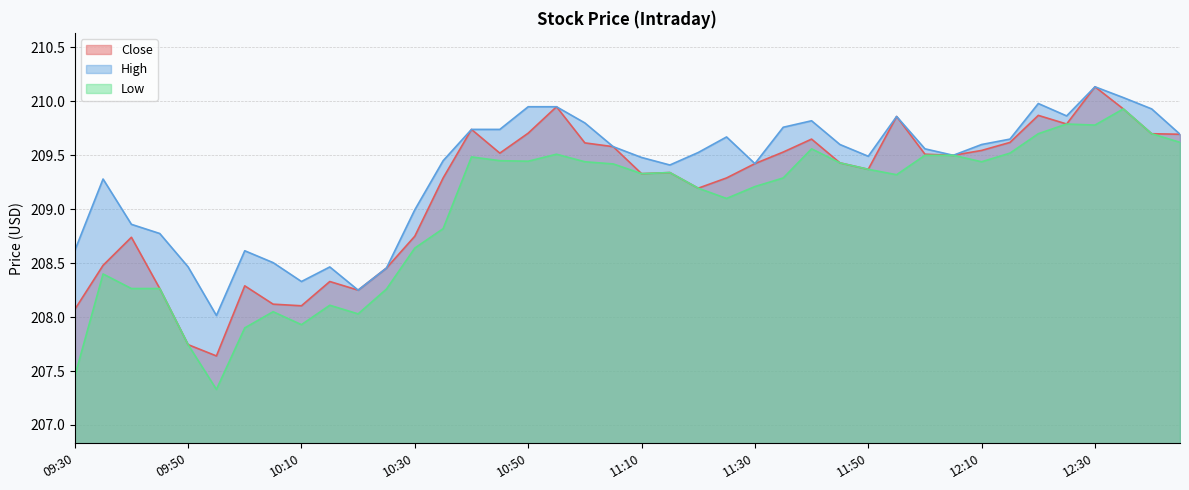

What is the value of the Close point at the 38th from the left?

209.9